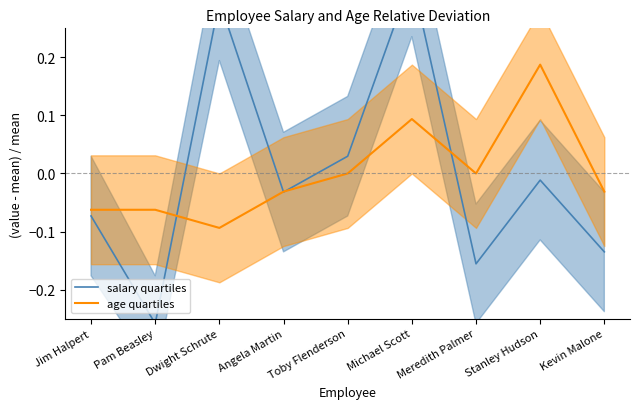

Is the value of salary quartiles at Kevin Malone greater than the value of age quartiles at Angela Martin?

No